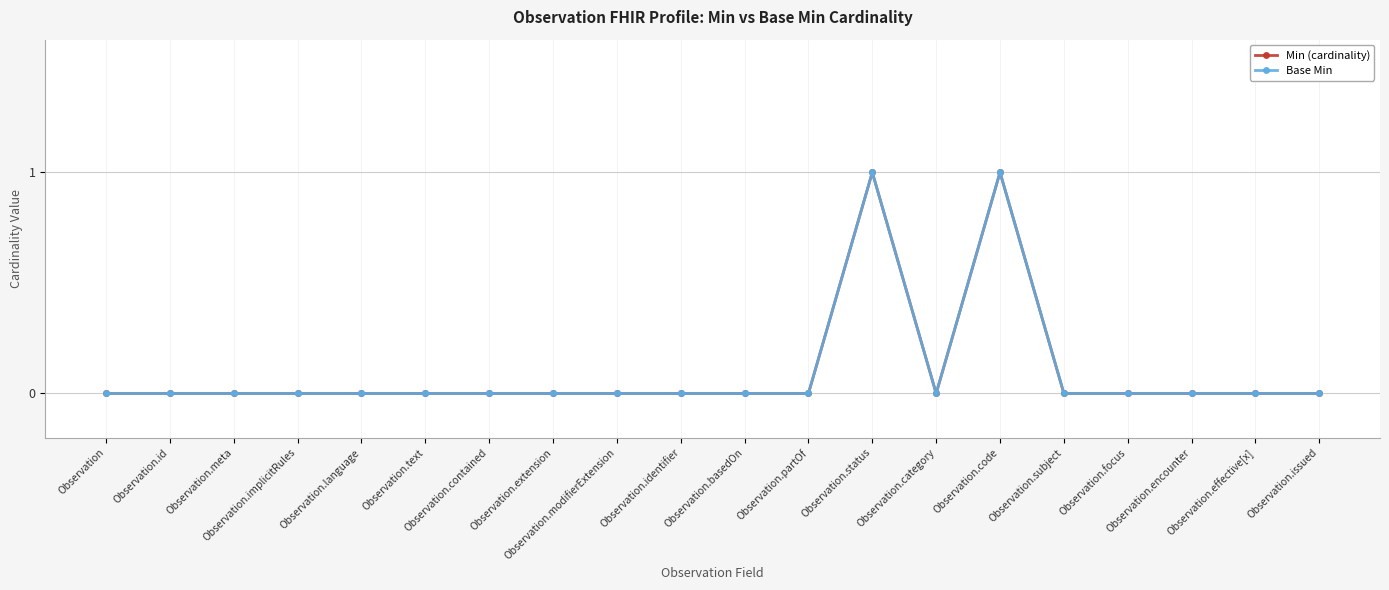

Rank the categories by Base Min value from lowest to highest.

Observation, Observation.id, Observation.meta, Observation.implicitRules, Observation.language, Observation.text, Observation.contained, Observation.extension, Observation.modifierExtension, Observation.identifier, Observation.basedOn, Observation.partOf, Observation.category, Observation.subject, Observation.focus, Observation.encounter, Observation.effective[x], Observation.issued, Observation.status, Observation.code